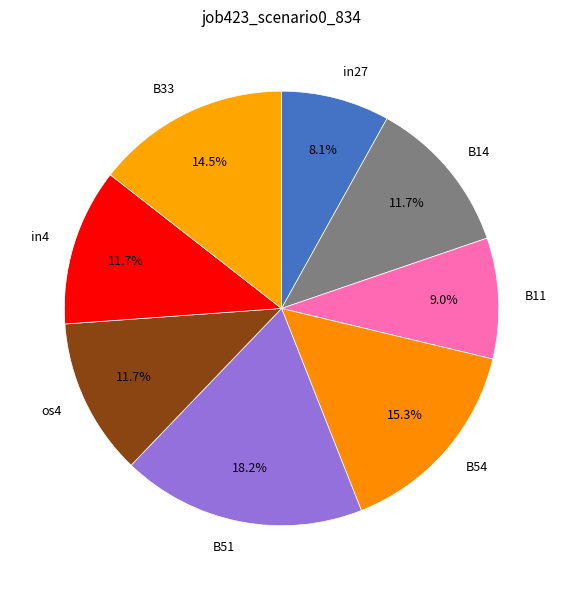

What percentage is NOT represented by B51?

81.8%